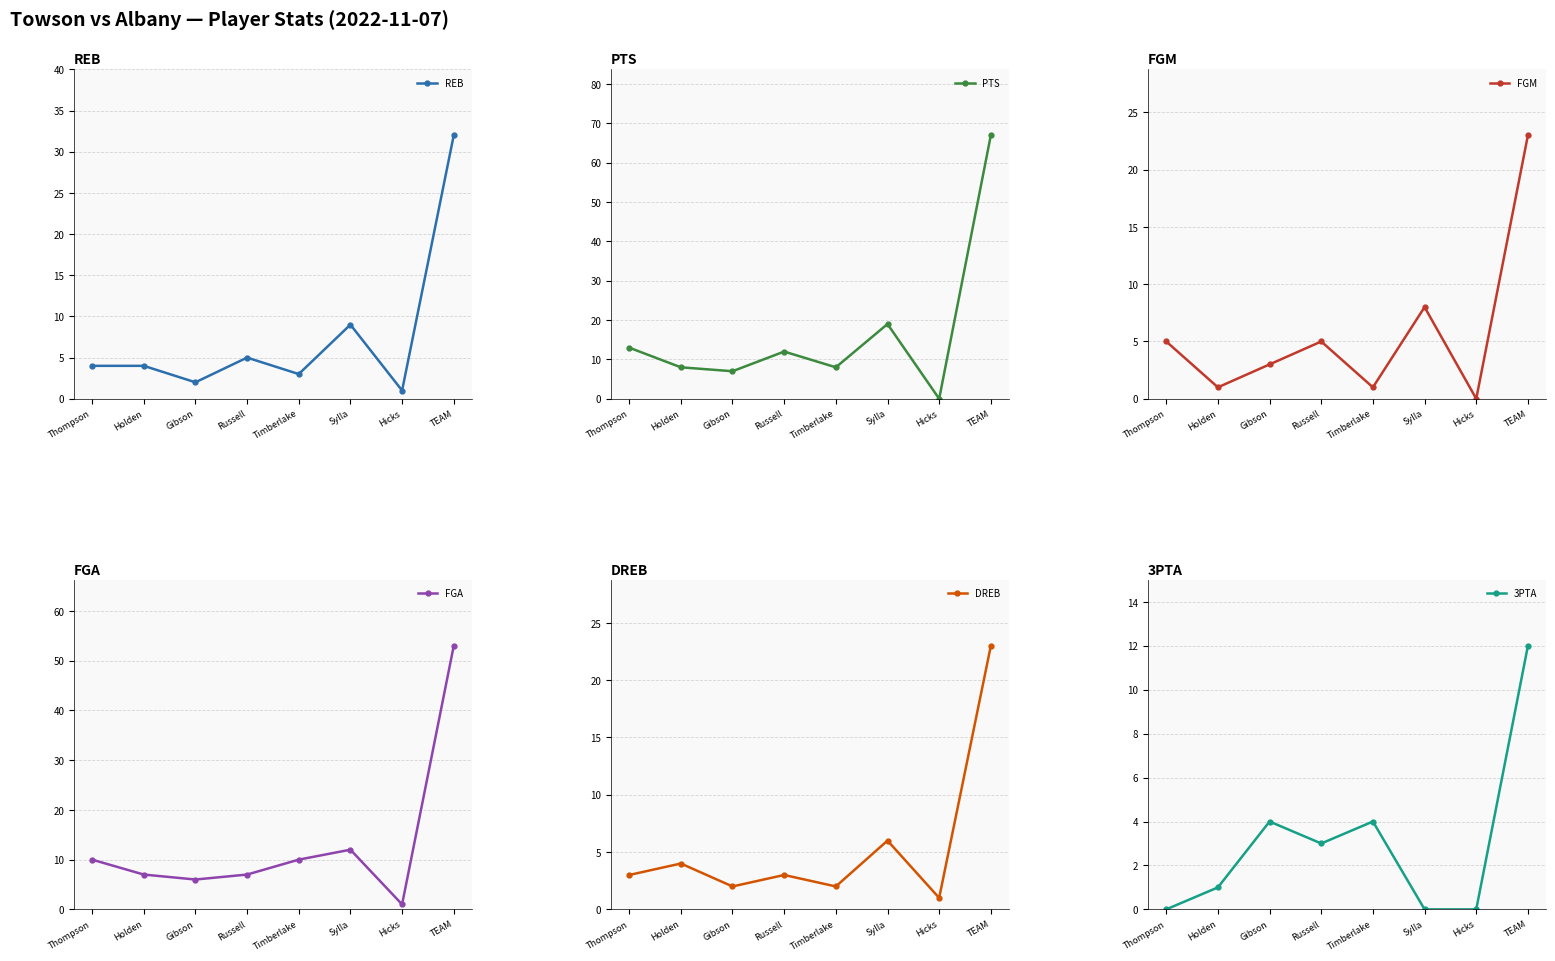

At which category is the sum across all series the highest?

TEAM